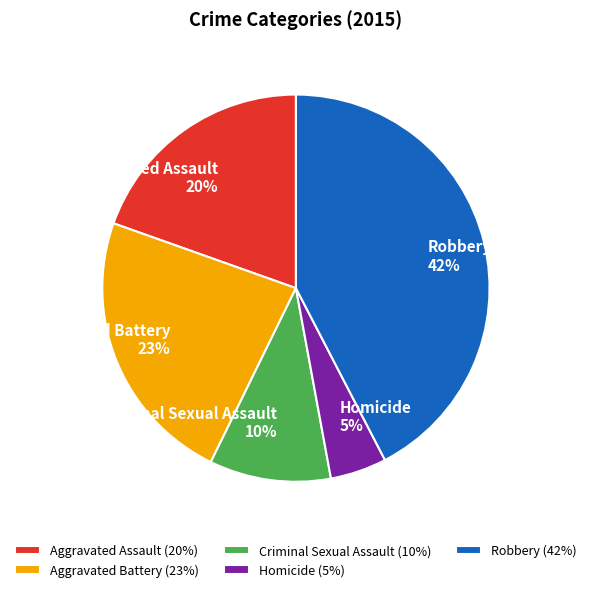

Does Aggravated Battery represent more than half of the total?

No